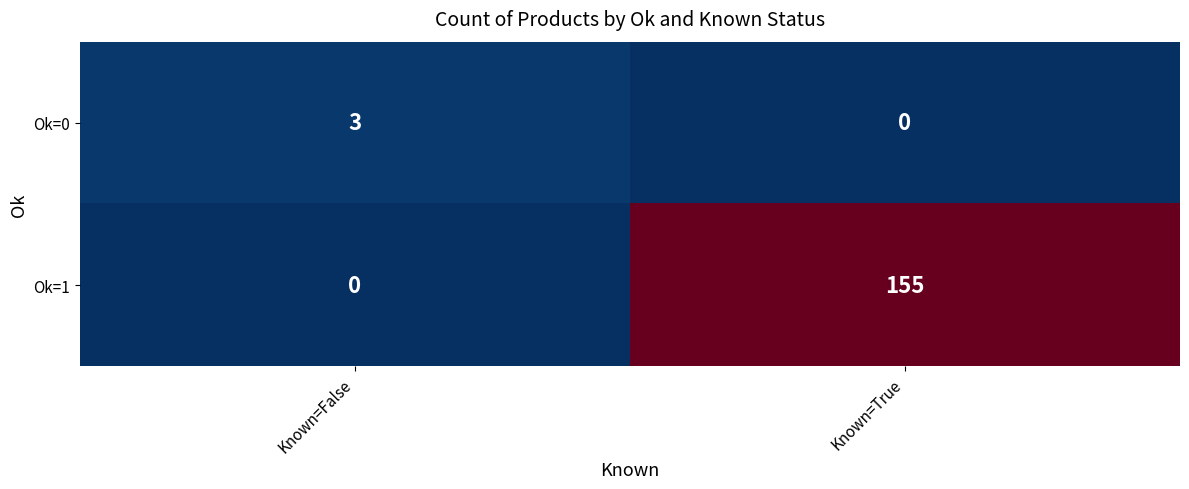

Reading left to right, what are all the values shown in this chart?

Ok=0: Known=False=3	Known=True=0
Ok=1: Known=False=0	Known=True=155